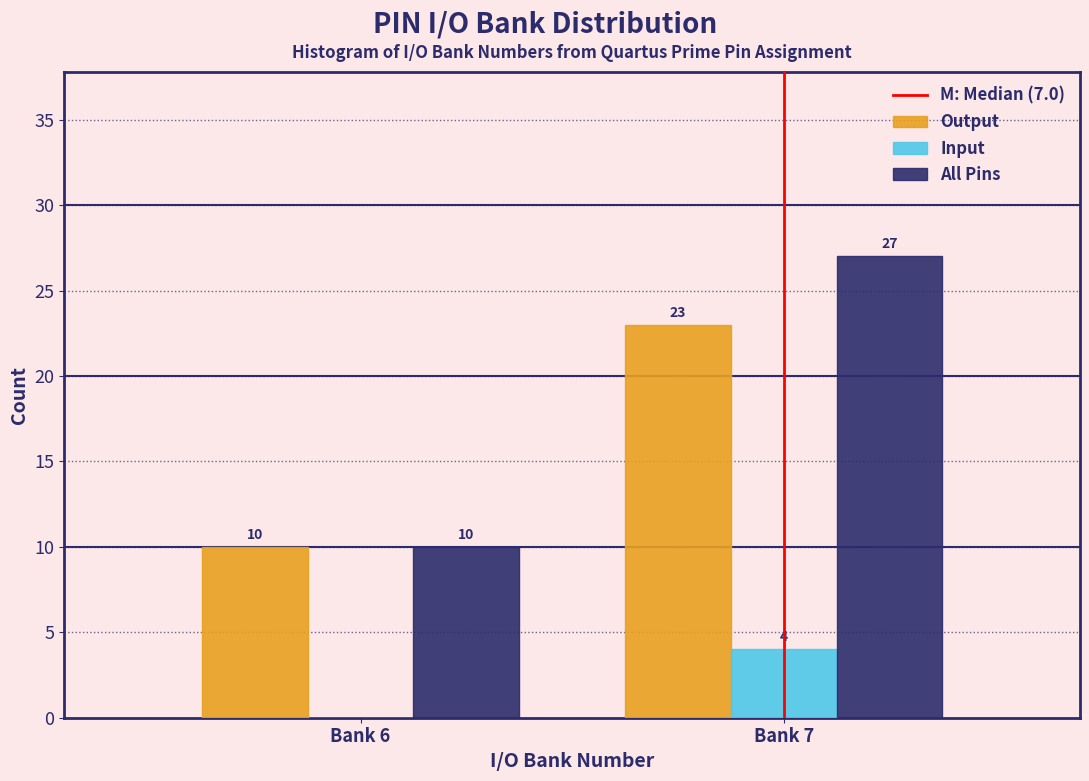

Reading right to left, transcribe all the data shown in this chart.

Output: Bank 7=23	Bank 6=10
Input: Bank 7=4	Bank 6=0
All Pins: Bank 7=27	Bank 6=10